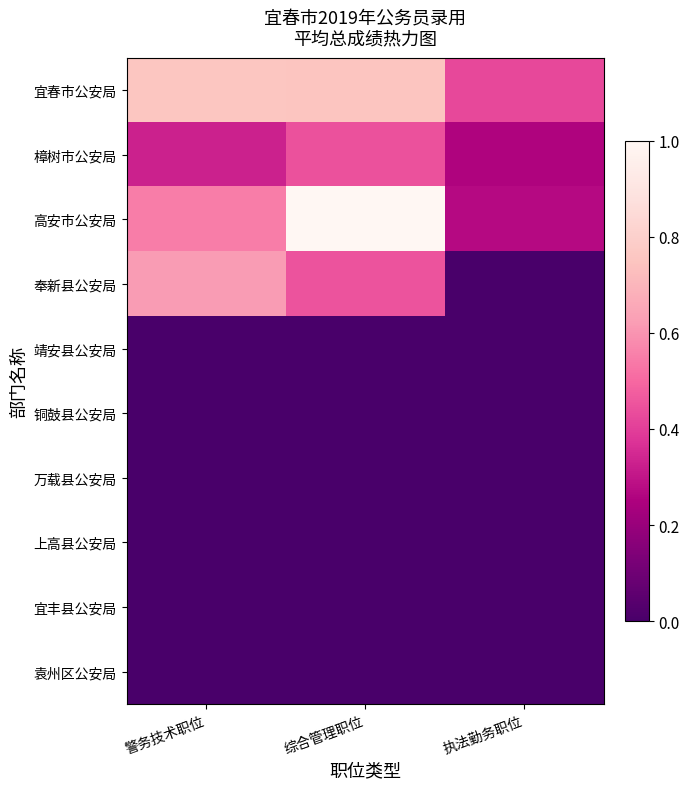

Reading left to right, list all the values displayed in this chart.

宜春市公安局: 警务技术职位=0.8	综合管理职位=0.8	执法勤务职位=0.4
樟树市公安局: 警务技术职位=0.3	综合管理职位=0.4	执法勤务职位=0.3
高安市公安局: 警务技术职位=0.5	综合管理职位=1.0	执法勤务职位=0.3
奉新县公安局: 警务技术职位=0.6	综合管理职位=0.5	执法勤务职位=0.0
靖安县公安局: 警务技术职位=0.0	综合管理职位=0.0	执法勤务职位=0.0
铜鼓县公安局: 警务技术职位=0.0	综合管理职位=0.0	执法勤务职位=0.0
万载县公安局: 警务技术职位=0.0	综合管理职位=0.0	执法勤务职位=0.0
上高县公安局: 警务技术职位=0.0	综合管理职位=0.0	执法勤务职位=0.0
宜丰县公安局: 警务技术职位=0.0	综合管理职位=0.0	执法勤务职位=0.0
袁州区公安局: 警务技术职位=0.0	综合管理职位=0.0	执法勤务职位=0.0